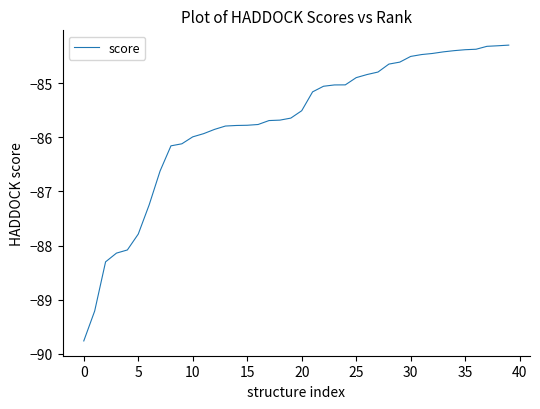

What is the maximum value shown in the chart?

-84.3